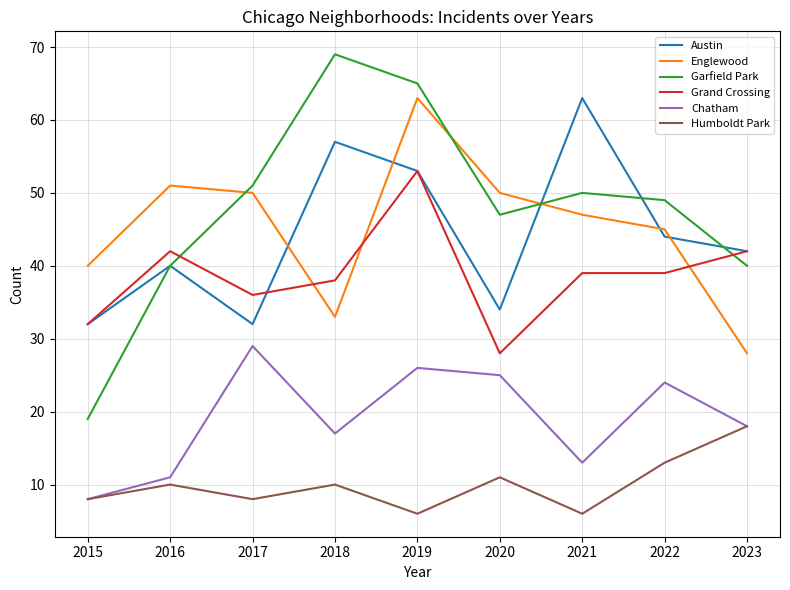

Between which two adjacent categories do Englewood and Austin first intersect?

2017 and 2018